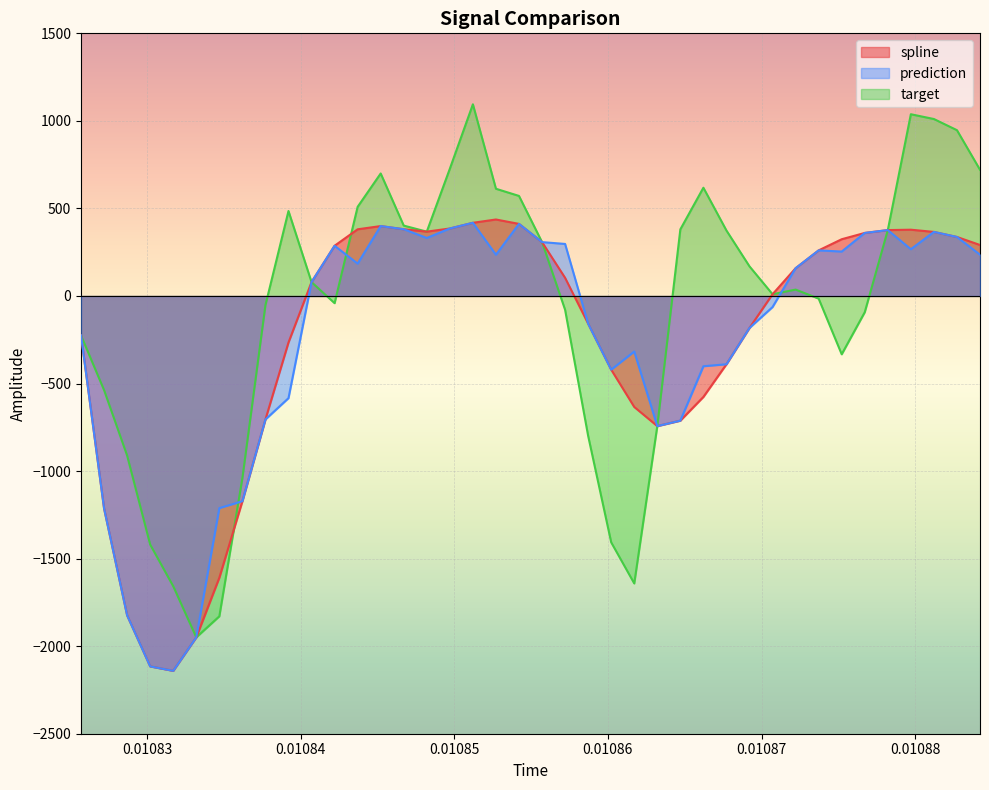

True or false: spline and prediction cross at least once.

False